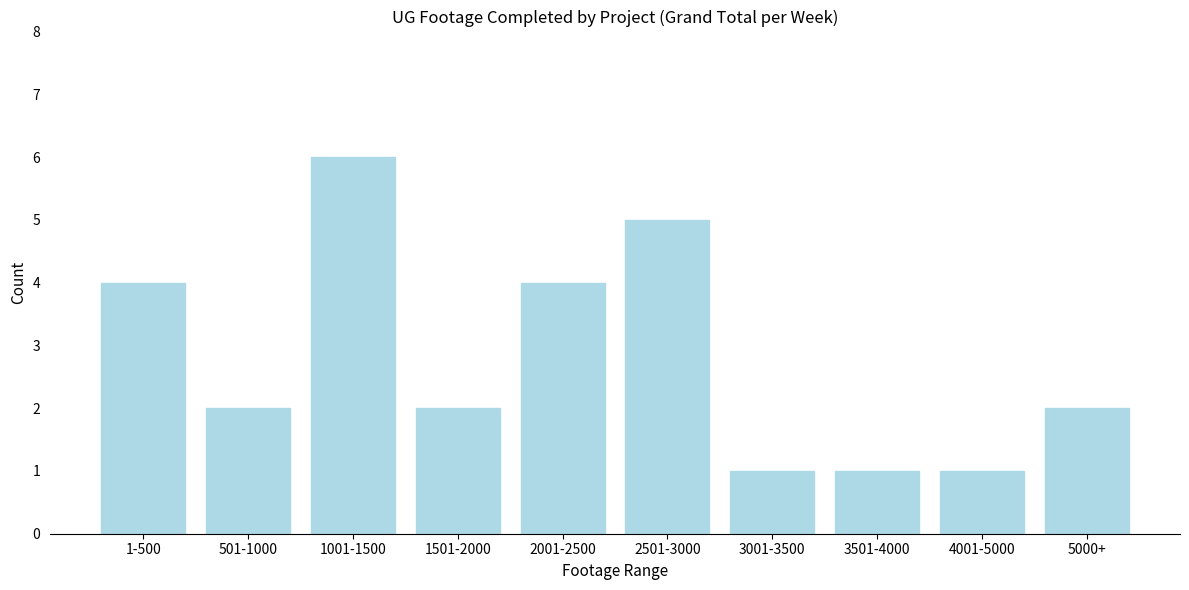

Reading right to left, extract all data points from this chart.

5000+=2	4001-5000=1	3501-4000=1	3001-3500=1	2501-3000=5	2001-2500=4	1501-2000=2	1001-1500=6	501-1000=2	1-500=4